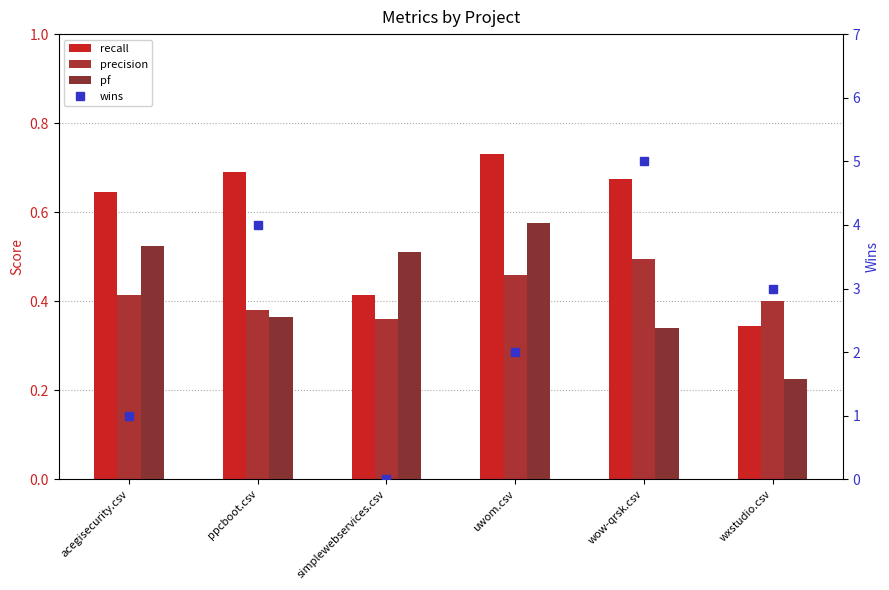

Where is pf nearest to the value 0?

wxstudio.csv